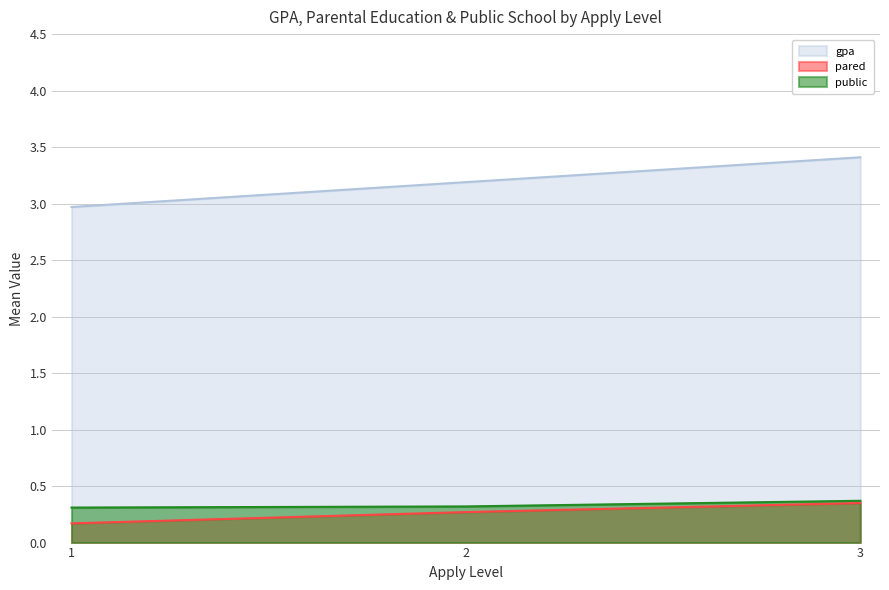

At how many categories does at least one series exceed 1?

3